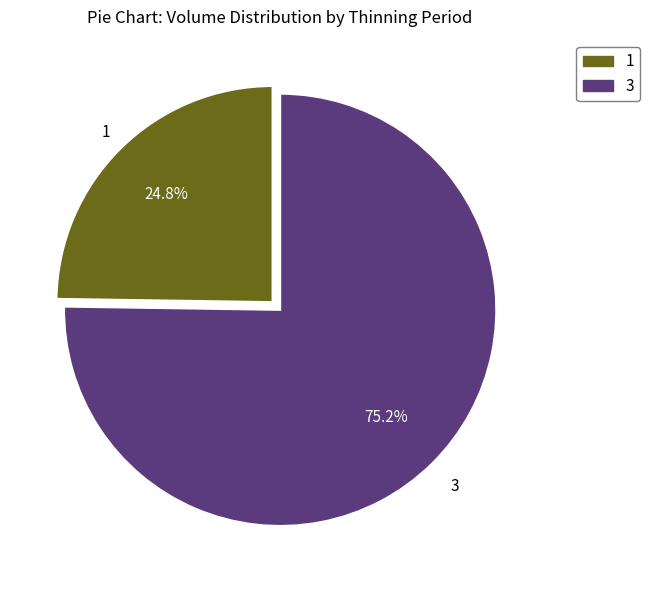

To the nearest percent, what is the average slice percentage?

50%